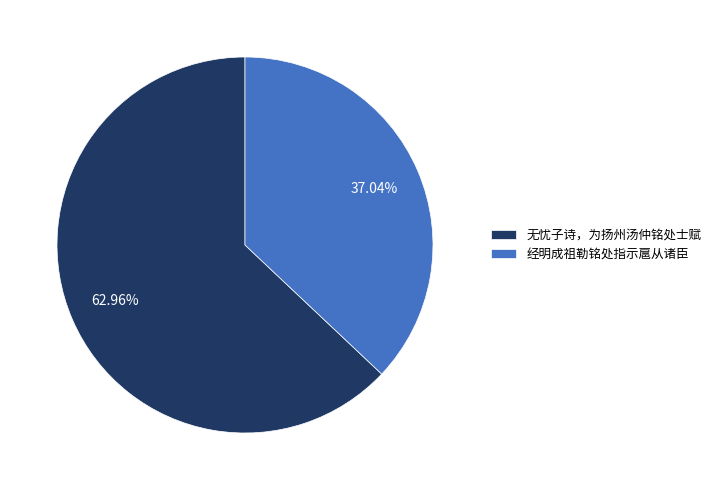

Does any single category account for the majority?

Yes